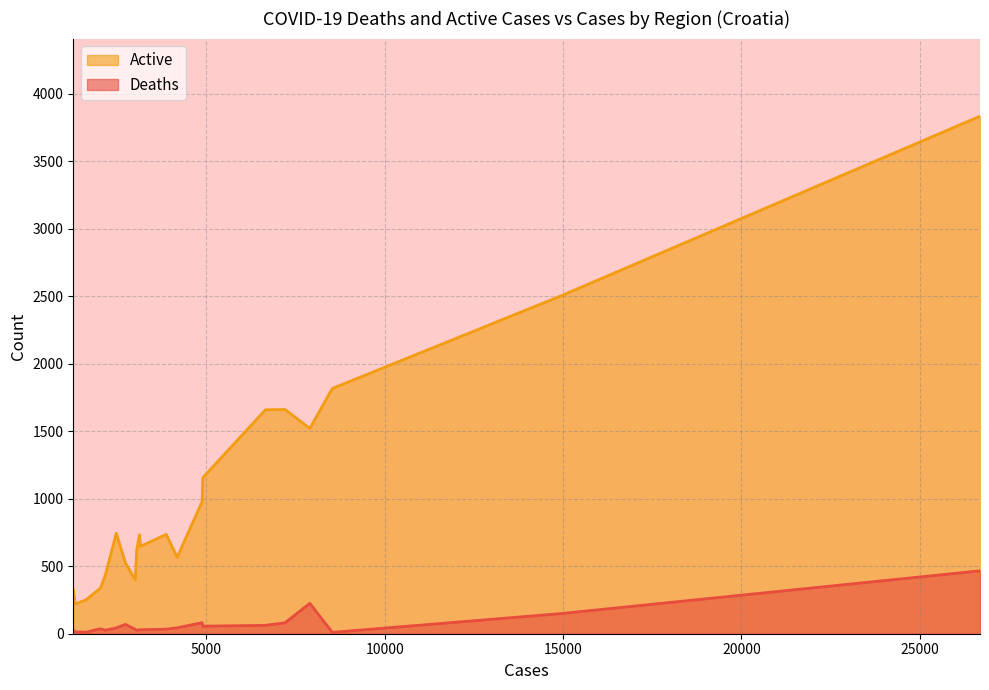

Reading right to left, extract all data points from this chart.

Deaths: 8529=10	3122=30	4178=44	1615=11	7202=81	14929=149	3148=29	2161=26	6652=62	1320=14	7897=225	4897=56	1265=27	4878=82	2471=43	2725=69	3047=24	26689=466	3002=33	3871=34	2028=37
Active: 8529=1817	3122=734	4178=566	1615=250	7202=1661	14929=2502	3148=647	2161=433	6652=1659	1320=220	7897=1521	4897=1156	1265=325	4878=980	2471=744	2725=526	3047=627	26689=3834	3002=399	3871=736	2028=338